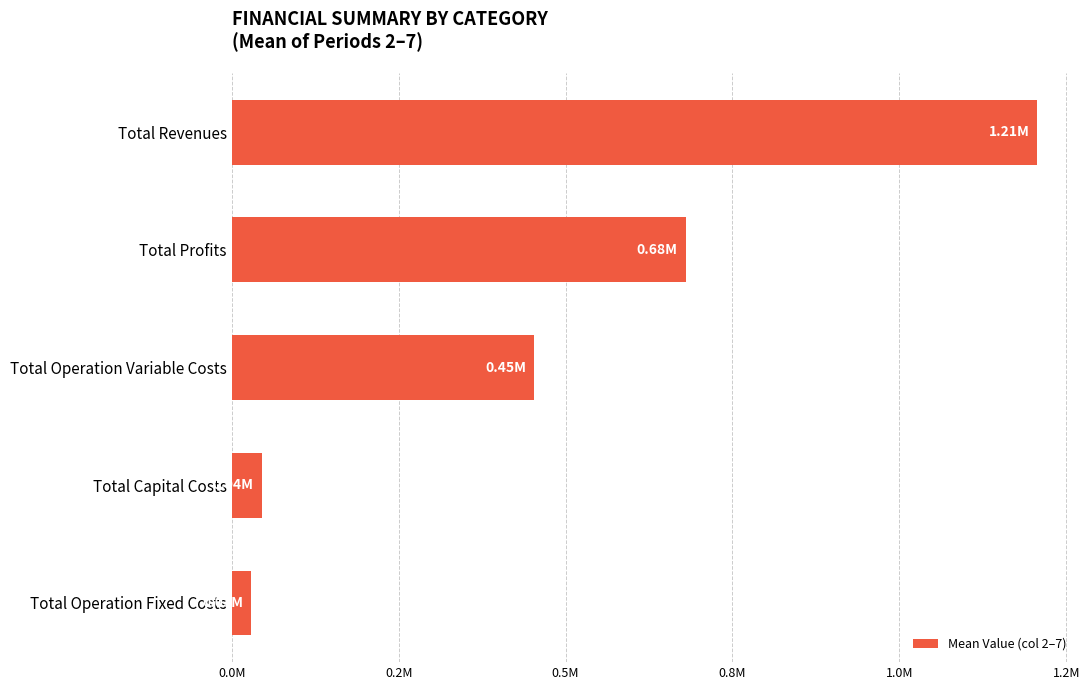

List the labels in order of value, largest first.

Total Revenues, Total Profits, Total Operation Variable Costs, Total Capital Costs, Total Operation Fixed Costs